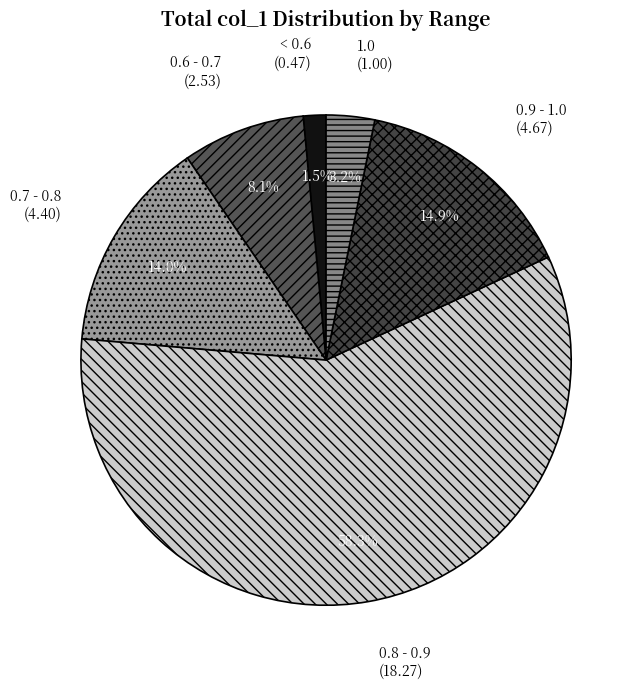

Which slice is the smallest?

< 0.6